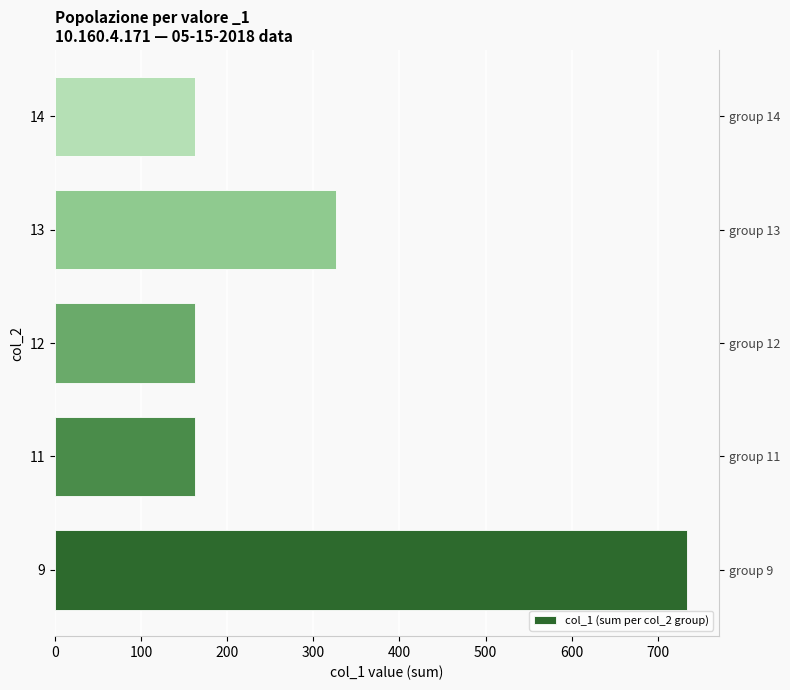

The chart shows a value of 517 at 13. True or false?

False